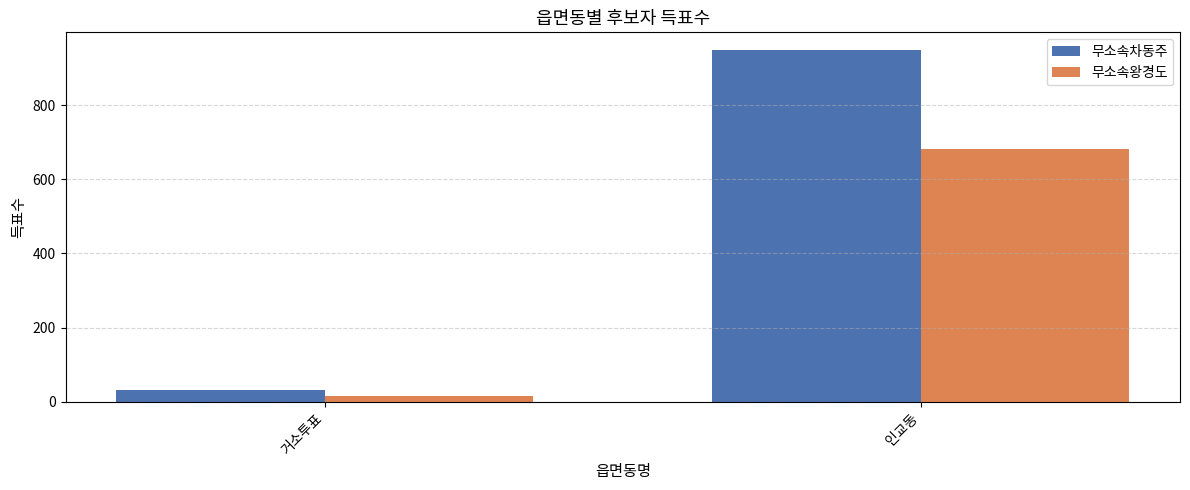

What is the difference between the highest and lowest values at 거소투표?

18